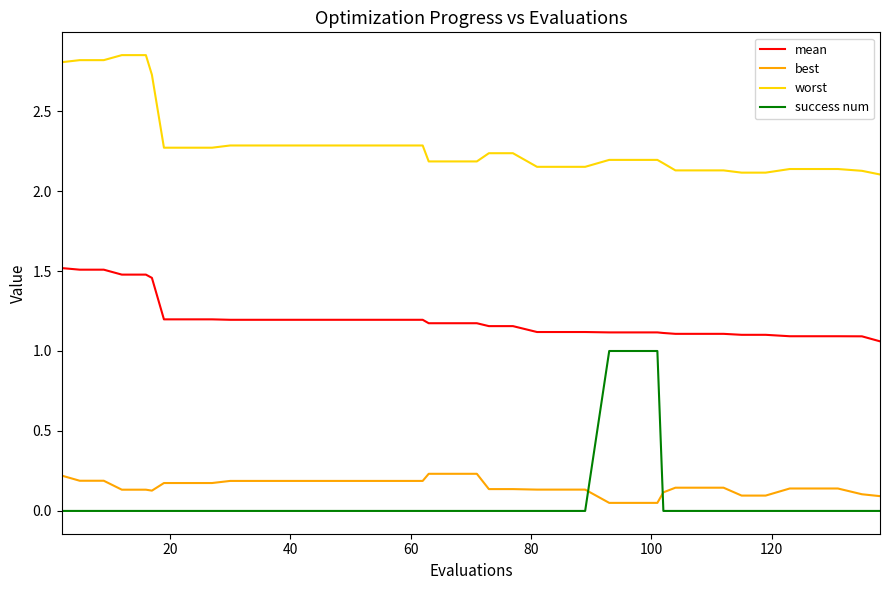

True or false: success num and best cross at least once.

True